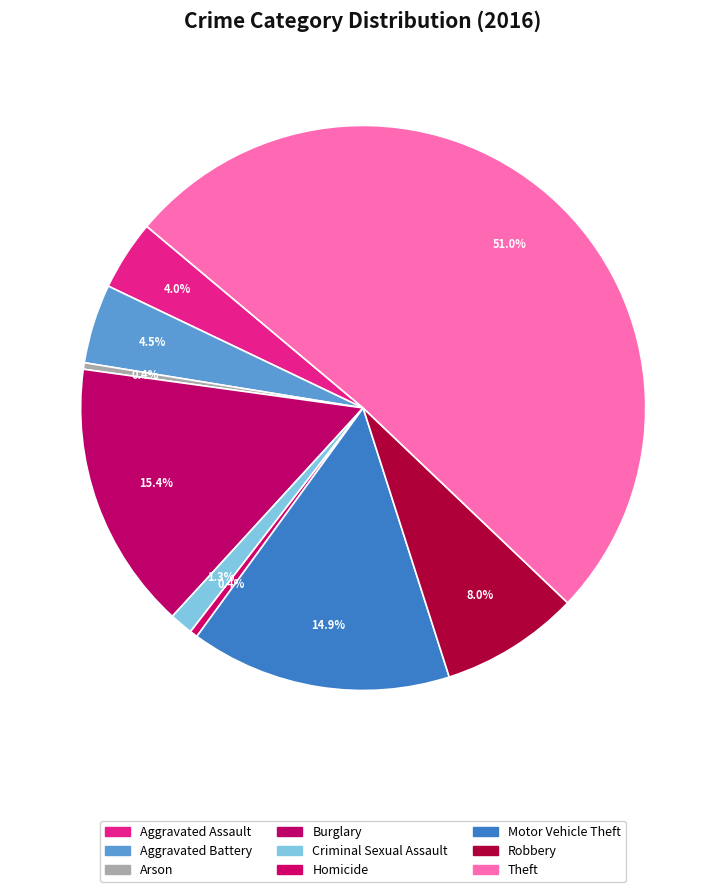

Which has a higher value, Arson or Criminal Sexual Assault?

Criminal Sexual Assault